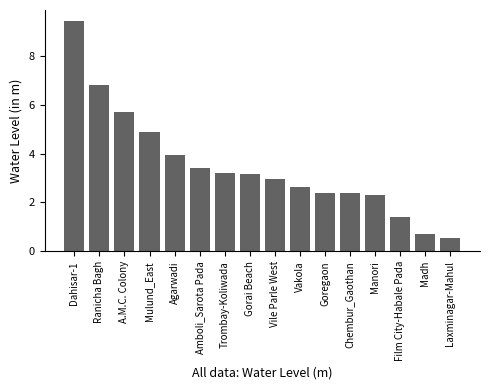

At which category does the chart reach its peak across all series?

Dahisar-1